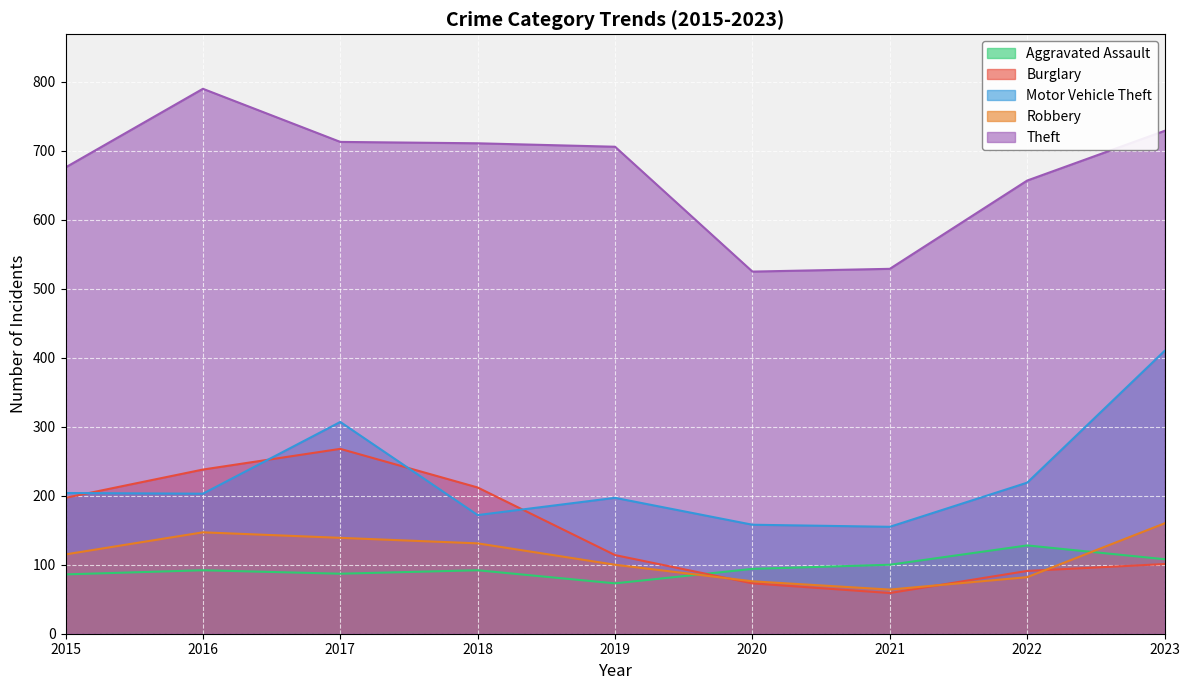

Reading left to right, extract all data points from this chart.

Aggravated Assault: 2015=86	2016=92	2017=87	2018=92	2019=73	2020=94	2021=100	2022=128	2023=108
Burglary: 2015=197	2016=238	2017=268	2018=212	2019=114	2020=73	2021=59	2022=91	2023=101
Motor Vehicle Theft: 2015=204	2016=203	2017=307	2018=172	2019=197	2020=158	2021=155	2022=219	2023=410
Robbery: 2015=115	2016=147	2017=139	2018=131	2019=100	2020=76	2021=64	2022=82	2023=160
Theft: 2015=676	2016=790	2017=713	2018=711	2019=706	2020=525	2021=529	2022=657	2023=729